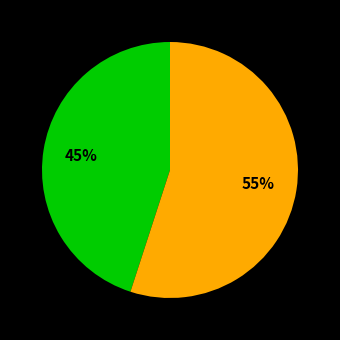

To the nearest percent, what is the average slice percentage?

50%